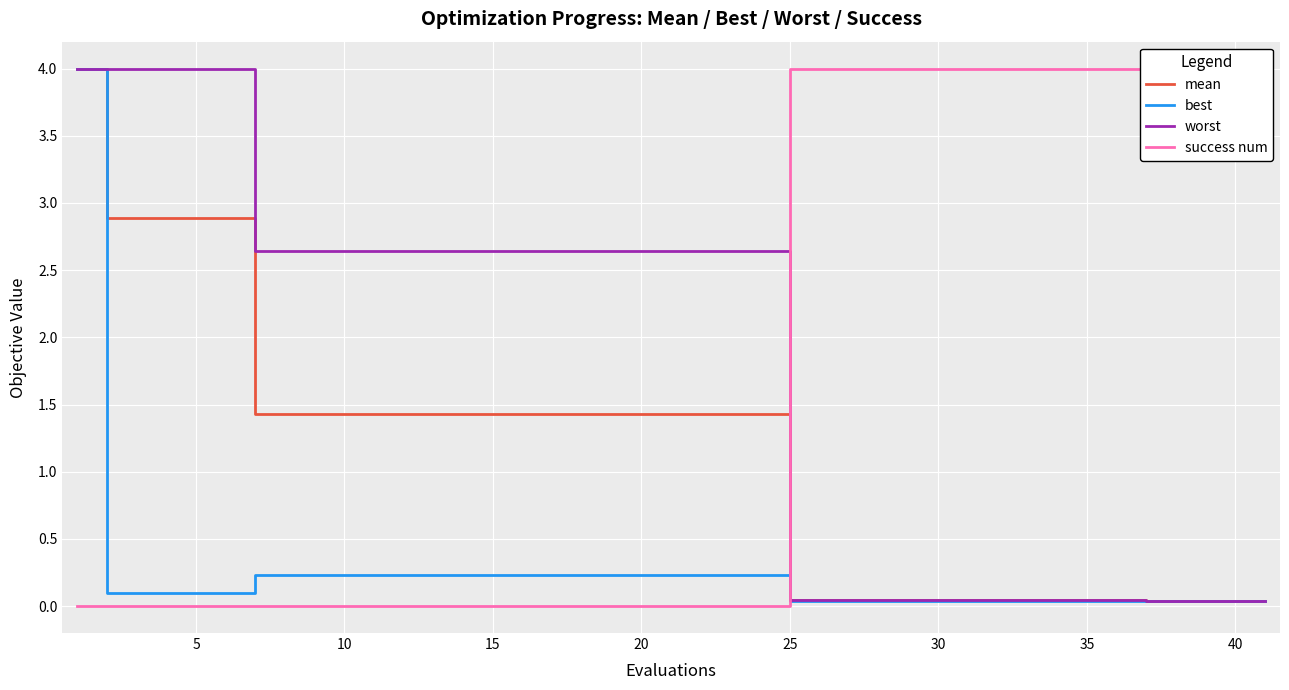

Reading left to right, extract all data points from this chart.

mean: 4.0	2.9	2.9	2.9	2.9	2.9	1.4	1.4	1.4	1.4	1.4	1.4	1.4	1.4	1.4	1.4	1.4	1.4	1.4	1.4	0.0	0.0	0.0	0.0	0.0	0.0	0.0	0.0	0.0	0.0
best: 4.0	0.1	0.1	0.1	0.1	0.1	0.2	0.2	0.2	0.2	0.2	0.2	0.2	0.2	0.2	0.2	0.2	0.2	0.2	0.2	0.0	0.0	0.0	0.0	0.0	0.0	0.0	0.0	0.0	0.0
worst: 4.0	4.0	4.0	4.0	4.0	4.0	2.6	2.6	2.6	2.6	2.6	2.6	2.6	2.6	2.6	2.6	2.6	2.6	2.6	2.6	0.0	0.0	0.0	0.0	0.0	0.0	0.0	0.0	0.0	0.0
success num: 0.0	0.0	0.0	0.0	0.0	0.0	0.0	0.0	0.0	0.0	0.0	0.0	0.0	0.0	0.0	0.0	0.0	0.0	0.0	0.0	4.0	4.0	4.0	4.0	4.0	4.0	4.0	4.0	4.0	4.0